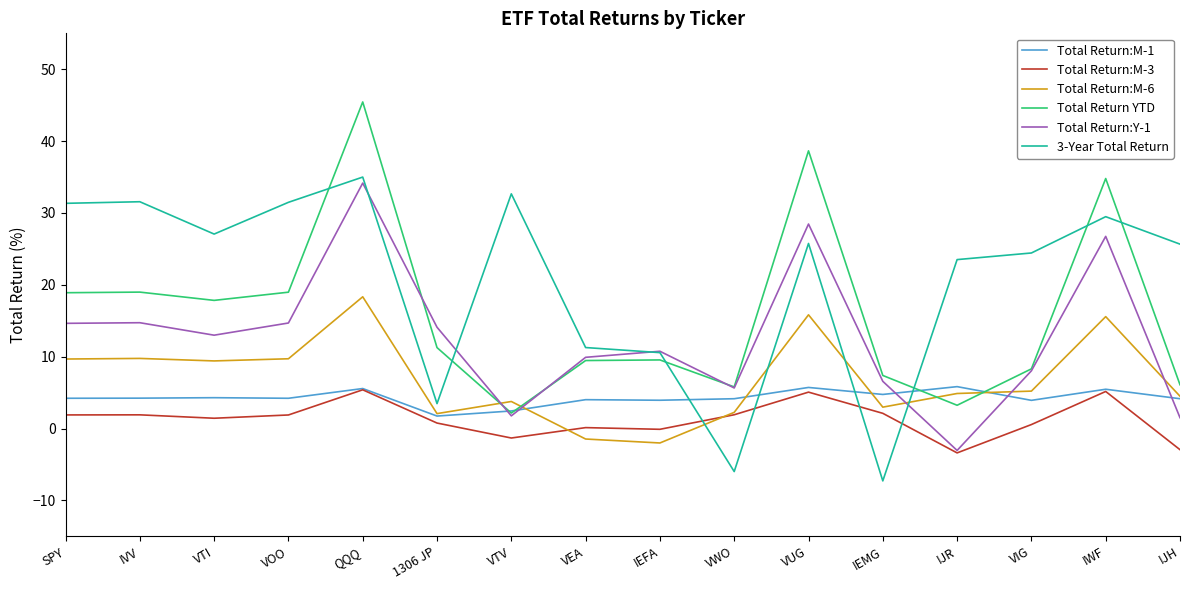

The Total Return:M-6 series shows 4.9 at QQQ. True or false?

False